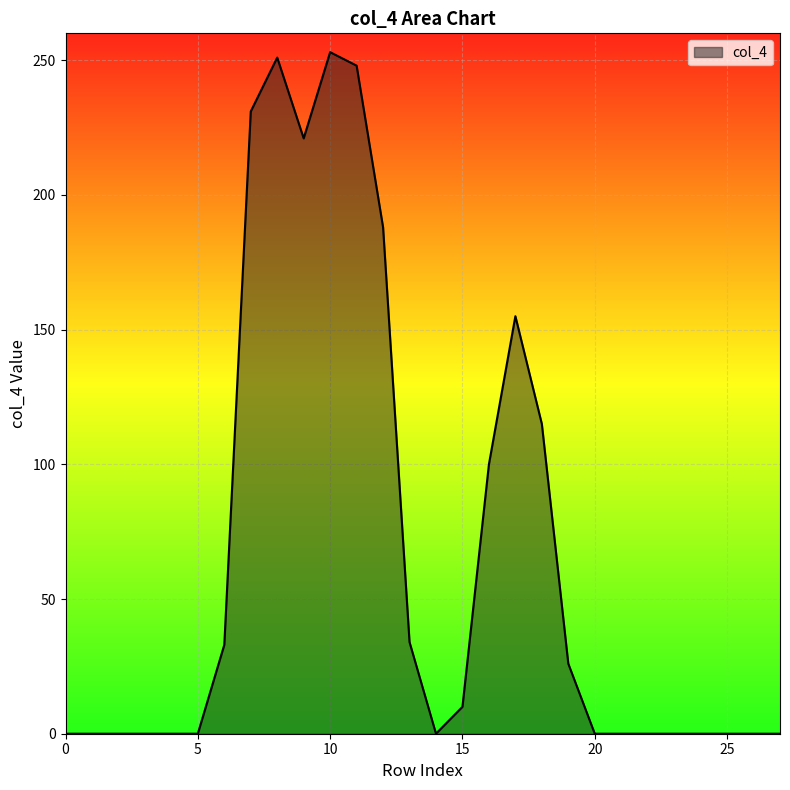

Does the chart display data point markers on the line(s)?

No